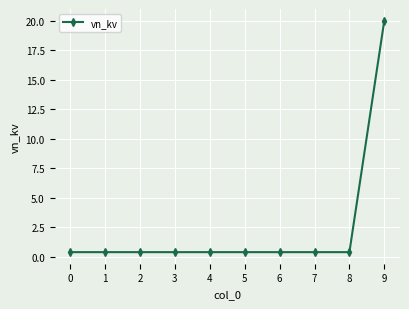

Is it true that the value at 8 is 0.4?

True